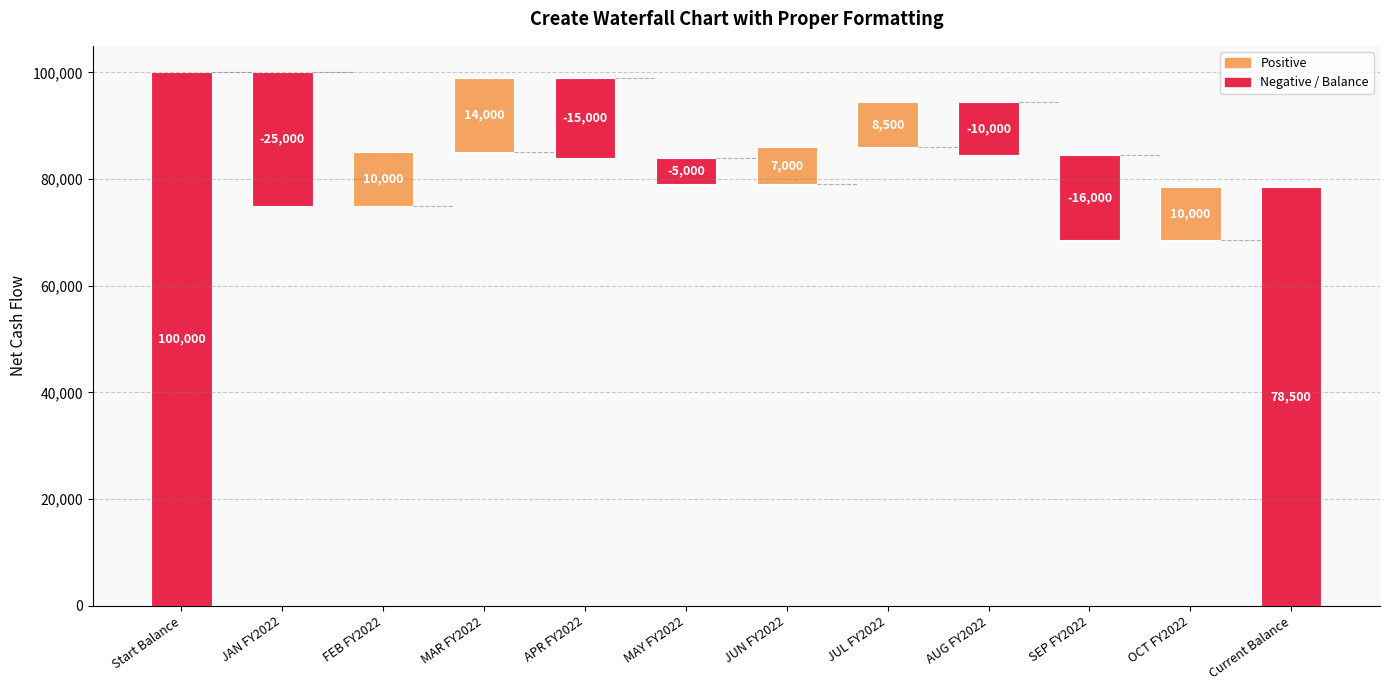

What is the maximum value shown in the chart?

100000